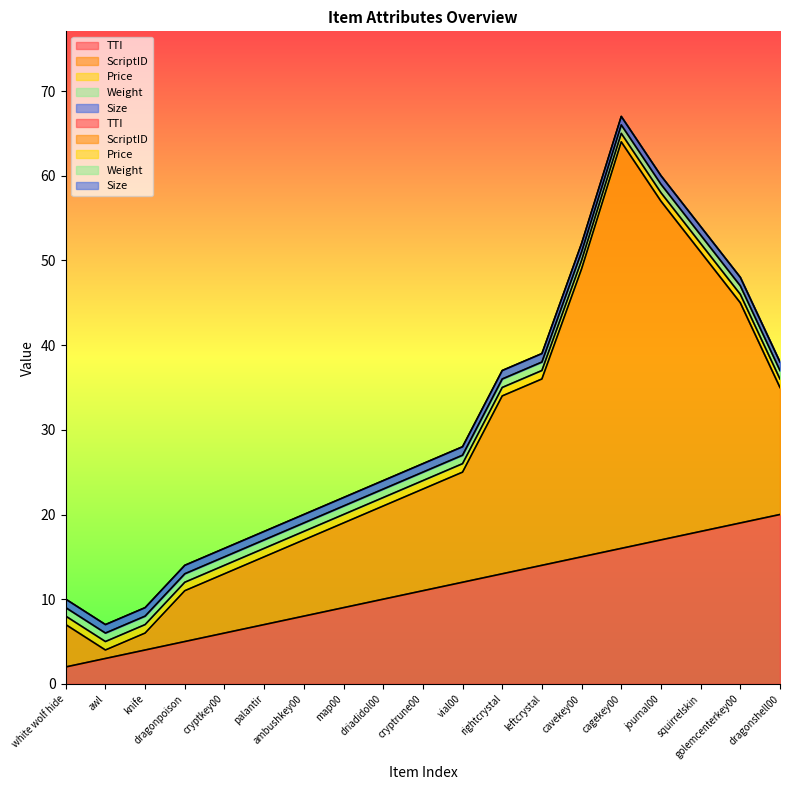

What position from the right is driadidol00?

11